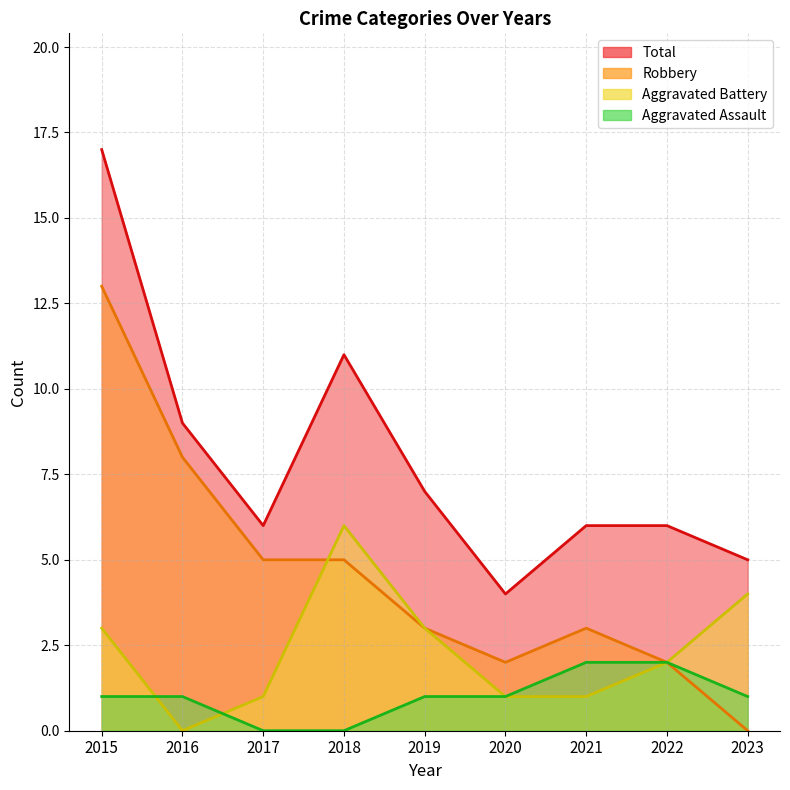

The value of Aggravated Assault at 2019 is 1. True or false?

True